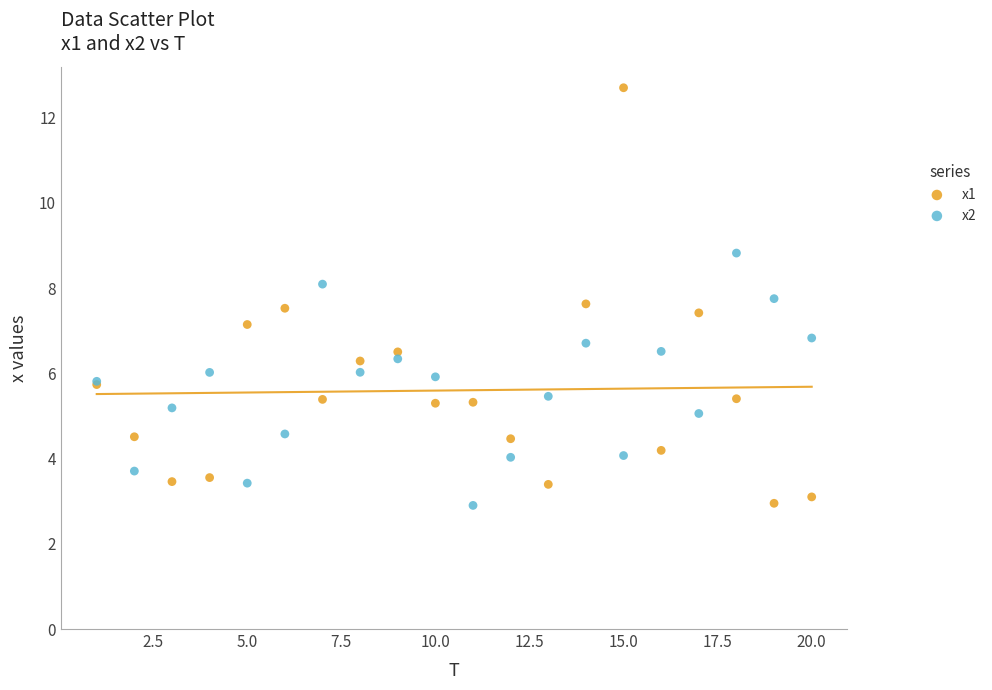

Which series has the largest Y range (max minus min)?

x1